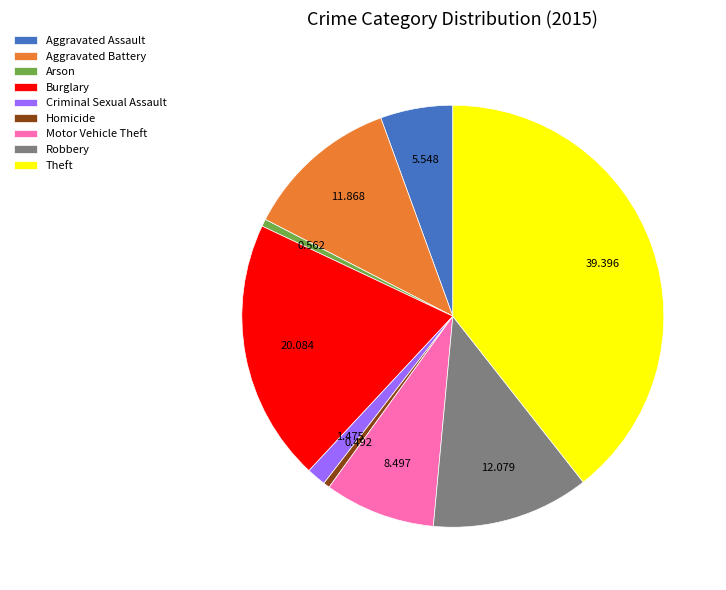

Is the sum of Criminal Sexual Assault and Aggravated Assault greater than half?

No